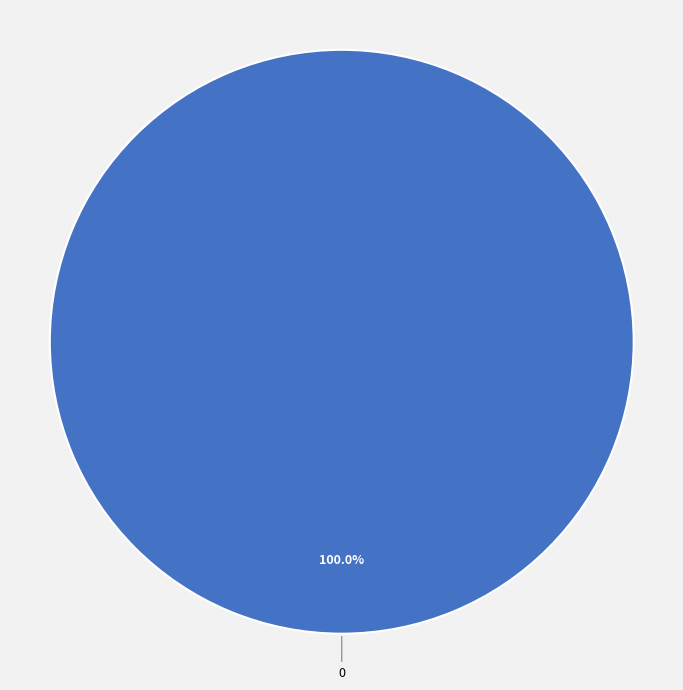

Is there any slice that represents more than half of the pie?

Yes